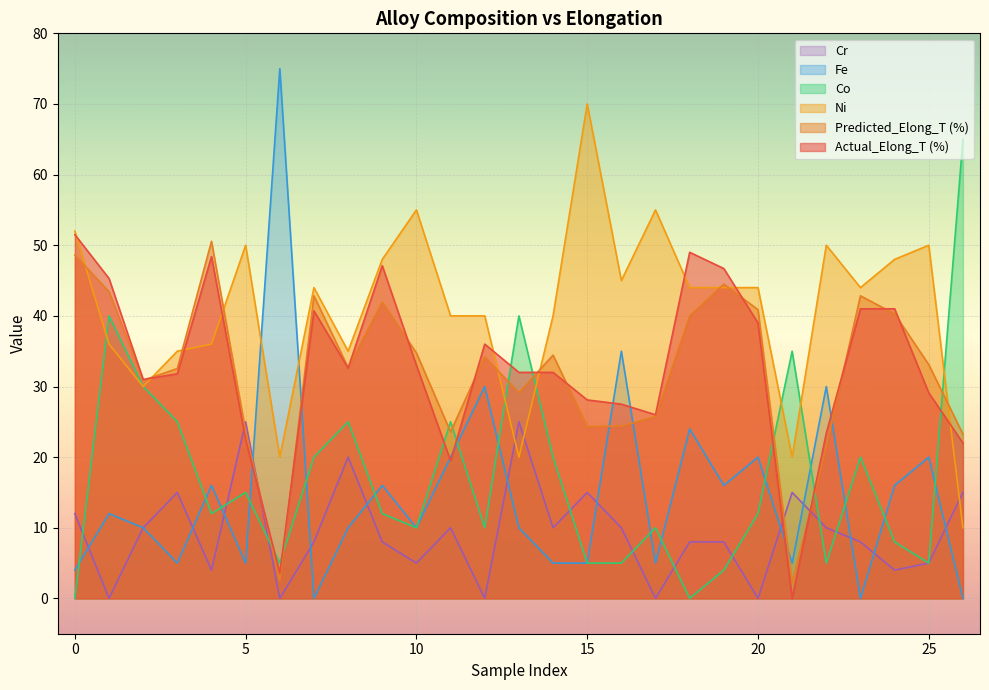

How many lines are shown in the chart?

6